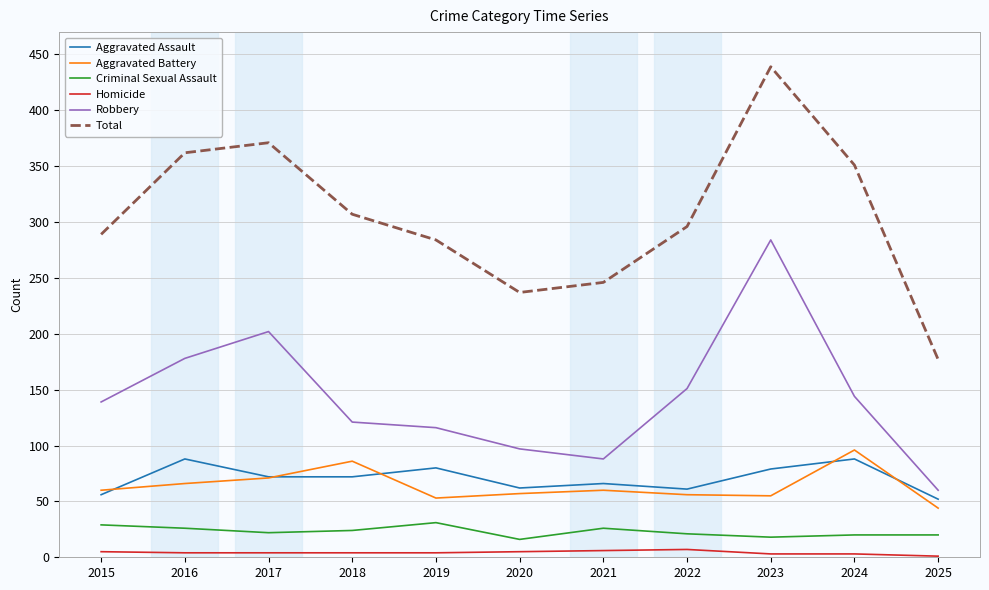

What is the sum of all Aggravated Assault values?

776